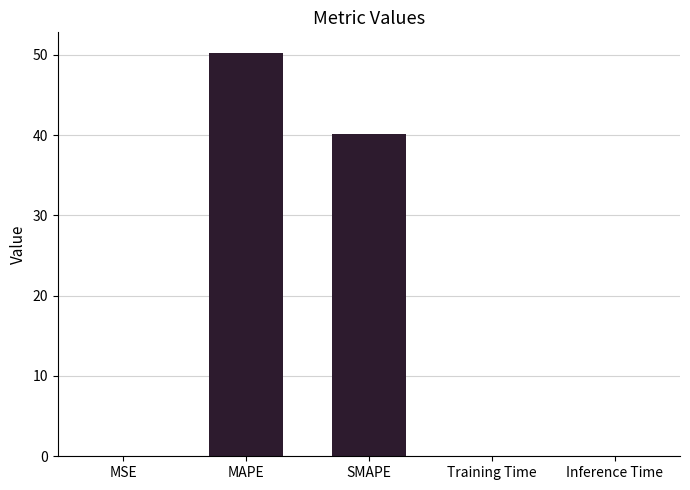

Is it true that the value at Inference Time is 0.0?

True